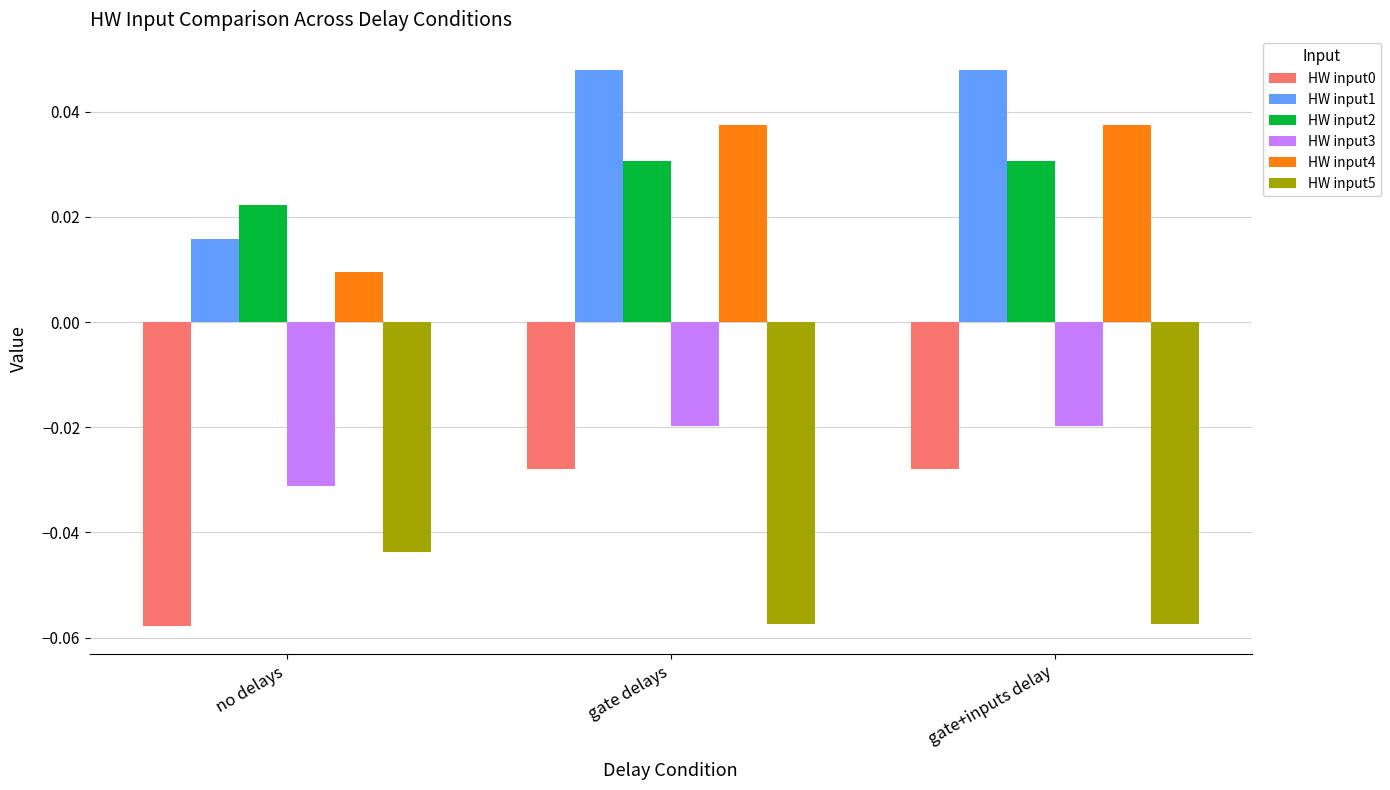

What is the sum of all HW input4 values?

0.1